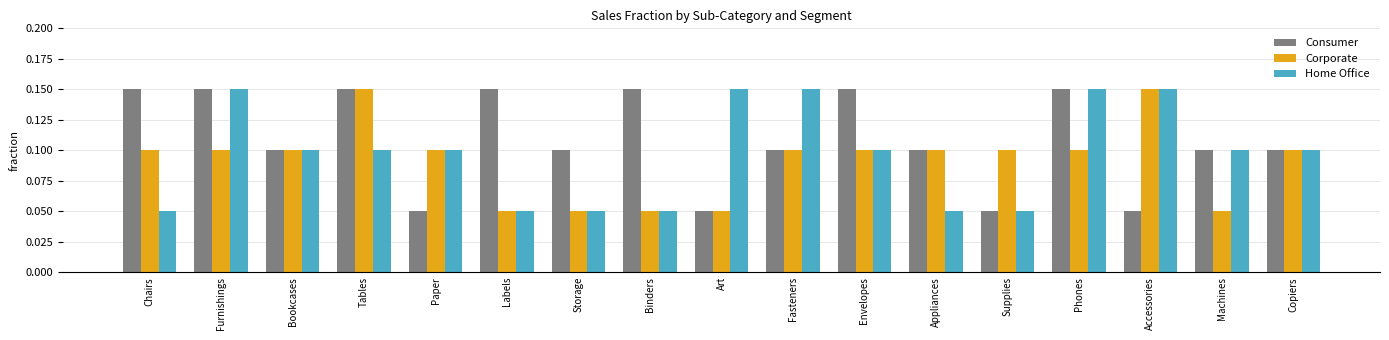

Is it true that Corporate equals 0.1 at Chairs?

True